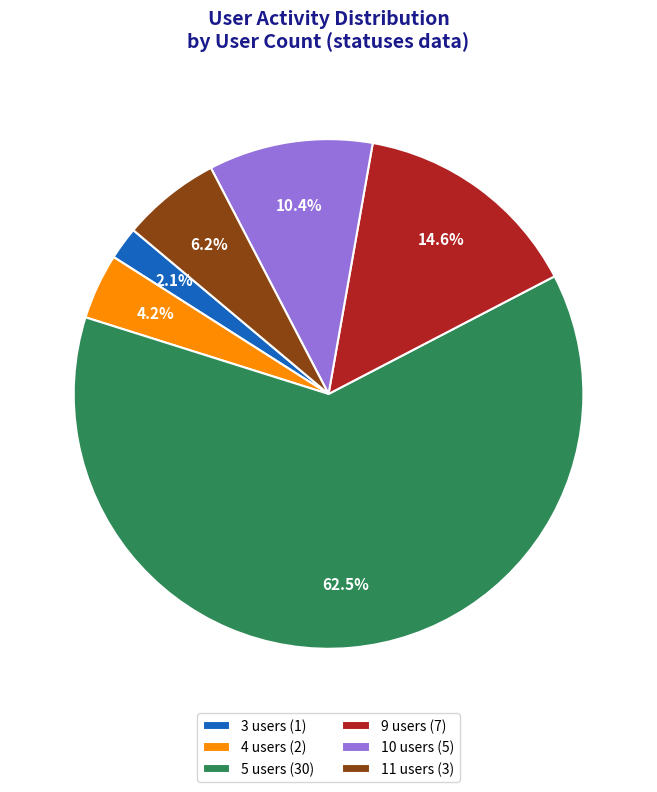

Rank the categories by value from lowest to highest.

3 users (1), 4 users (2), 11 users (3), 10 users (5), 9 users (7), 5 users (30)